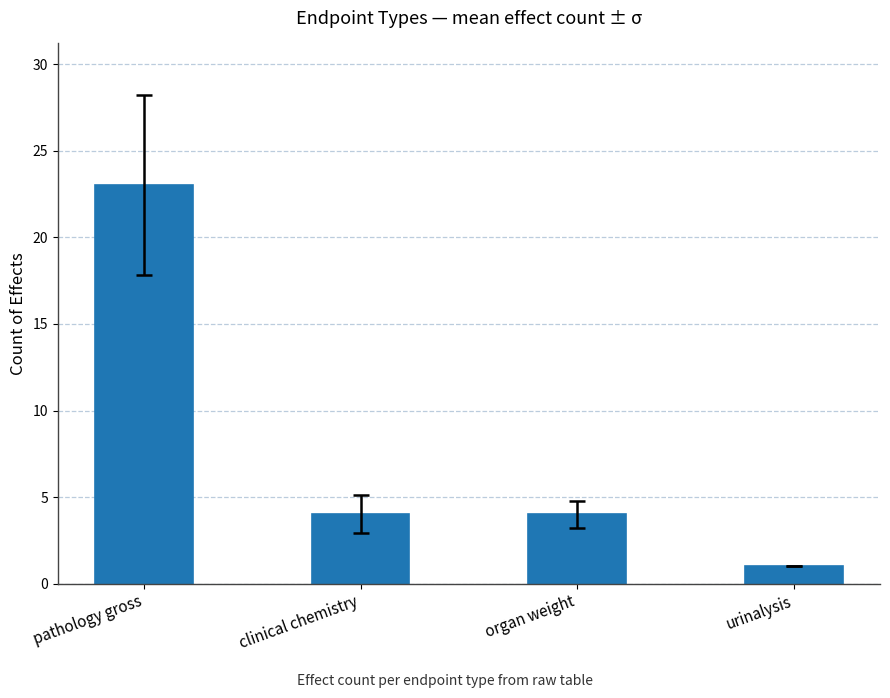

What is the sum of all values?

32